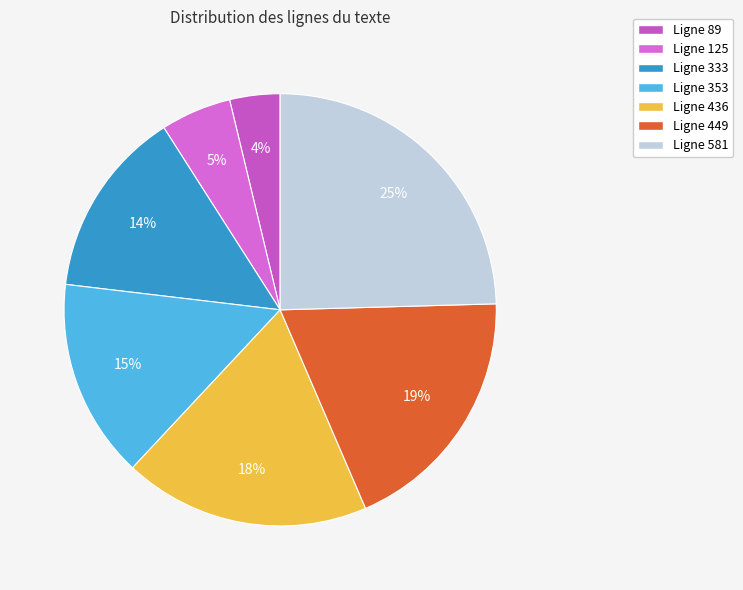

Count the number of slices in the pie.

7